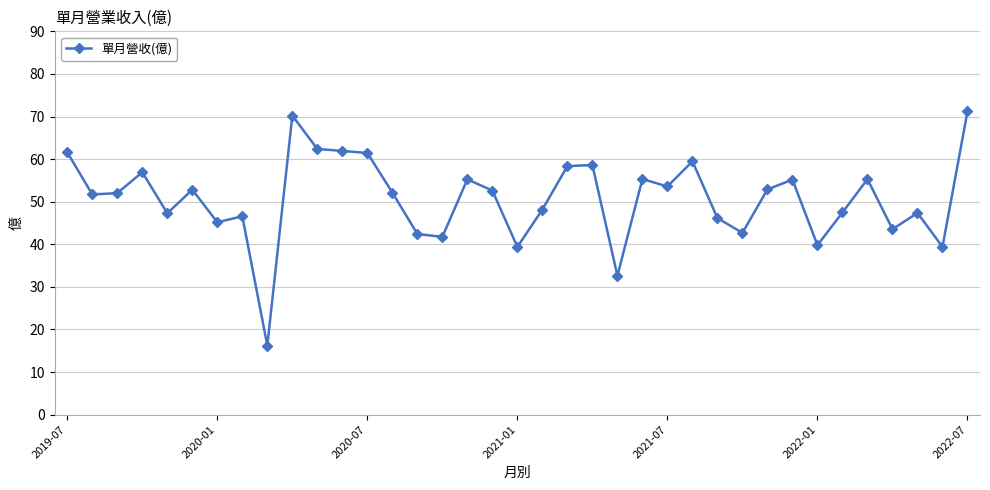

What is the value of the 21st point from the left?

58.4